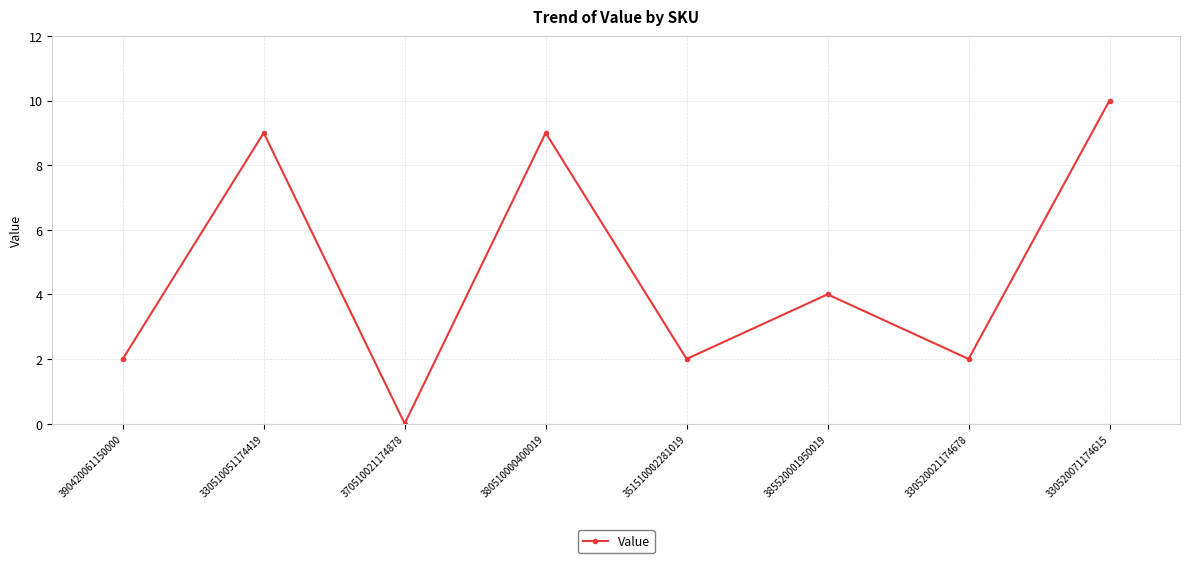

Where does the data first go above 4?

330510051174419